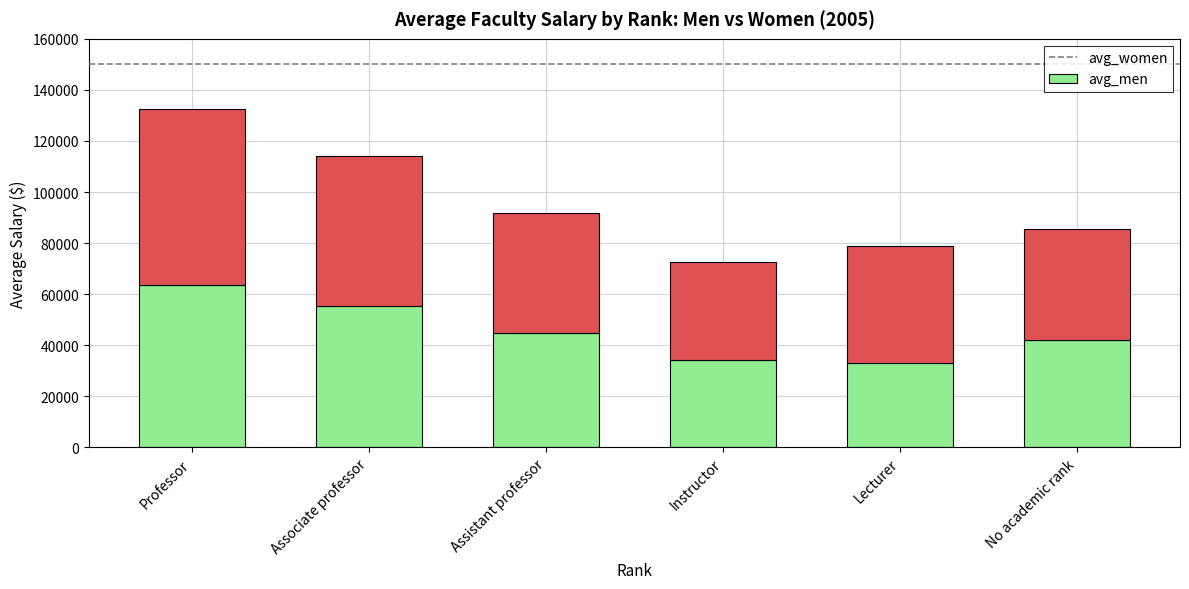

What is the sum of all avg_women values?

273341